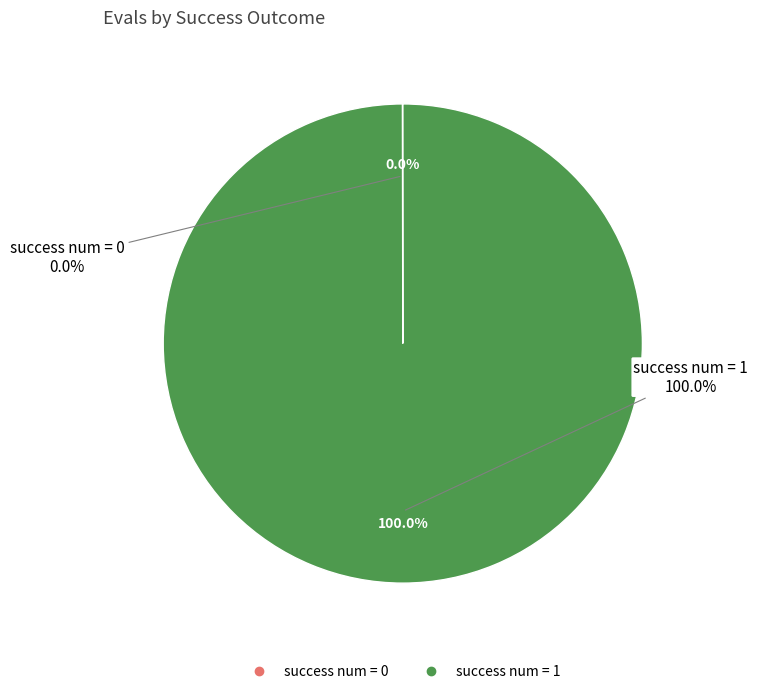

Which slice is the largest?

1